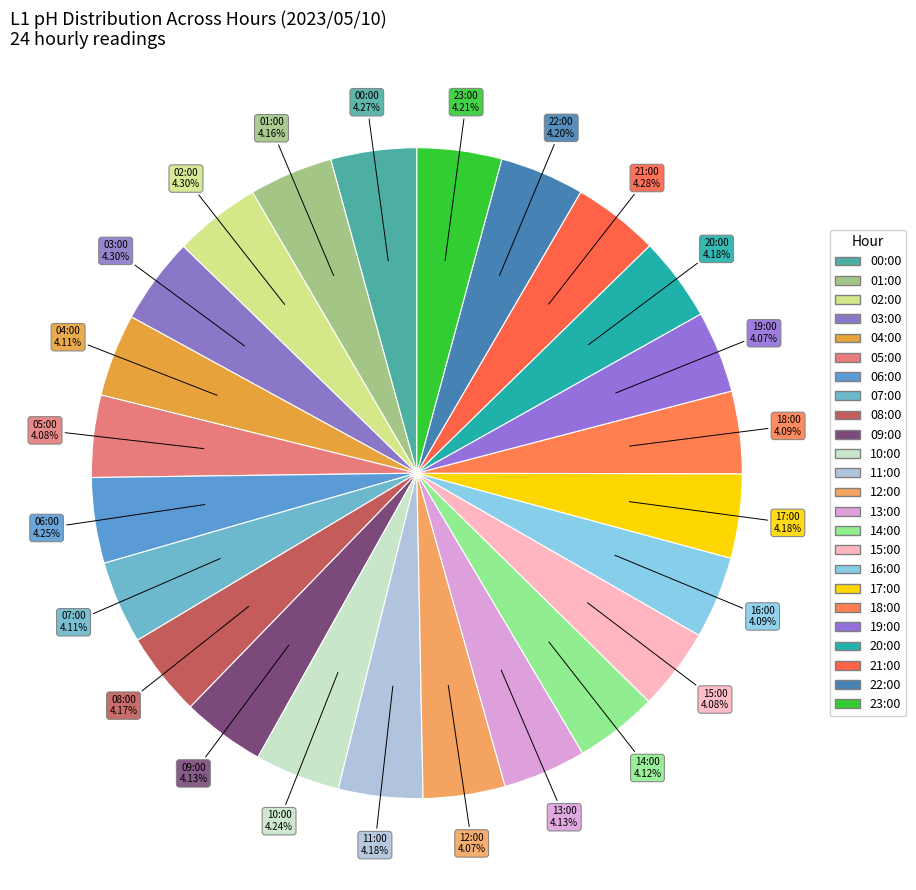

What is the largest slice in the pie chart?

02:00